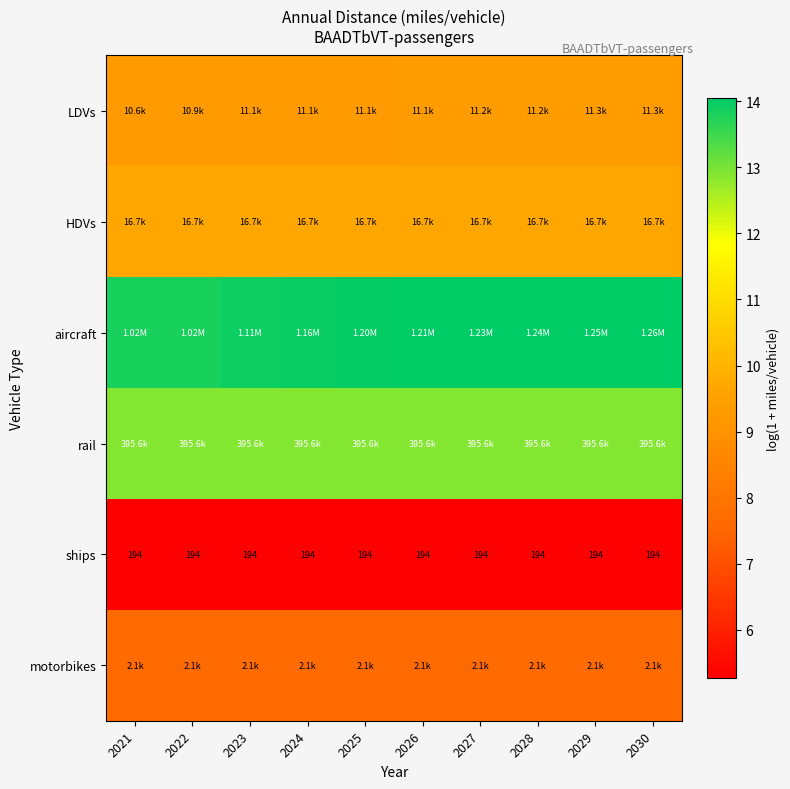

Which series has the widest spread of values?

aircraft